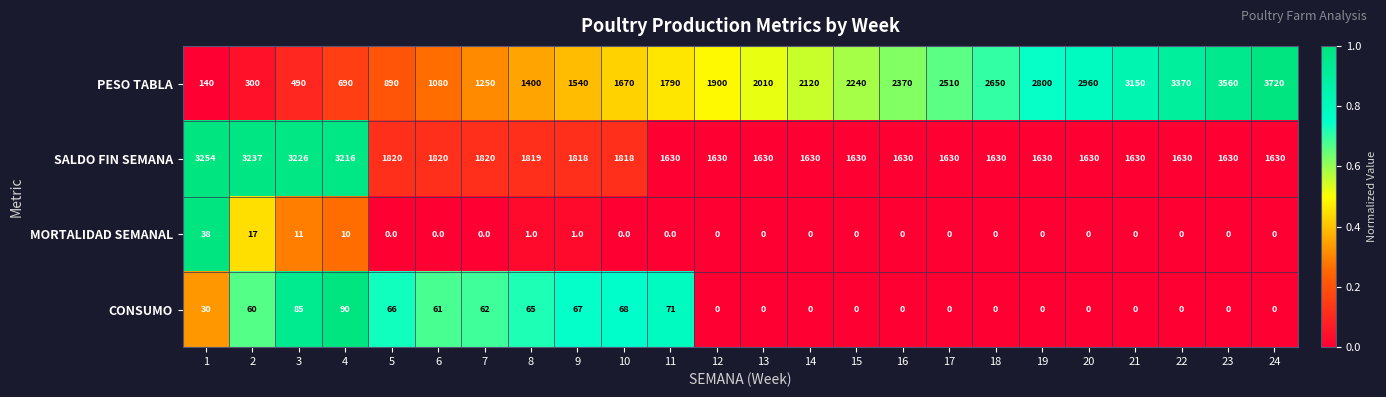

Rank the series by their maximum value, from lowest to highest.

MORTALIDAD SEMANAL, CONSUMO, SALDO FIN SEMANA, PESO TABLA